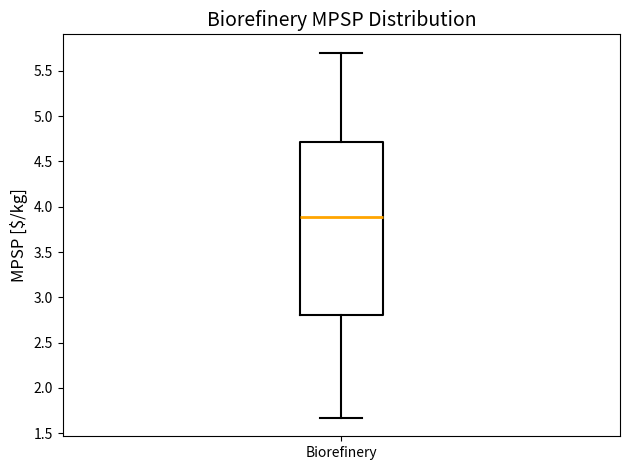

Read this box plot against the y-axis: the position of the median line, the range covered by the box, and the ends of both whiskers. The values are not printed on the chart, so give them approximately, as read against the axis.

median 3.90, box 2.80 to 4.70, whiskers 1.65 to 5.70